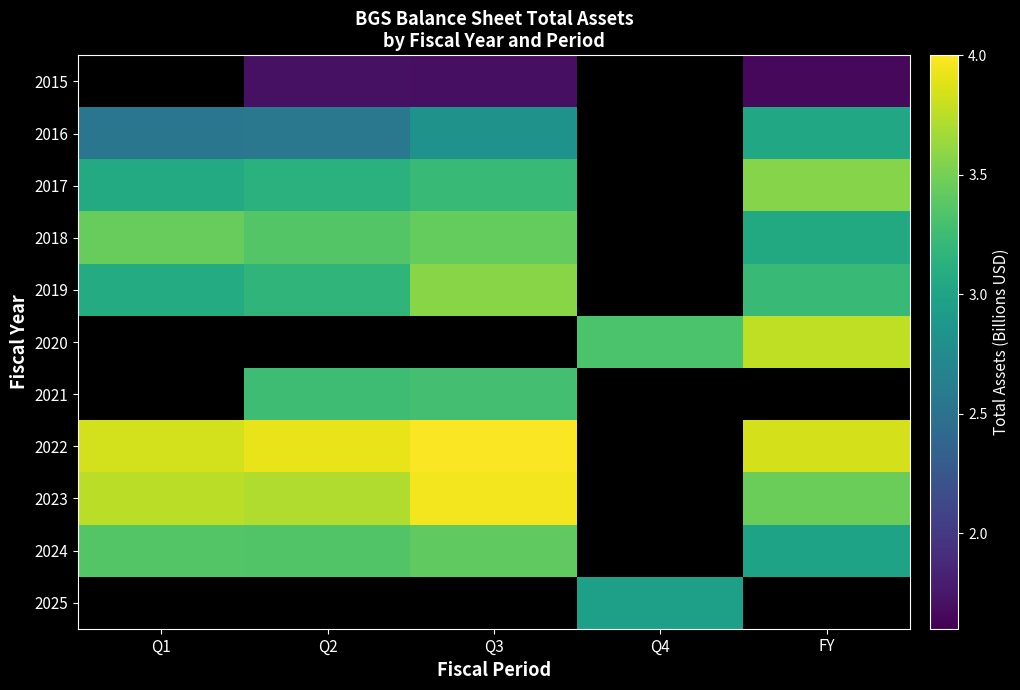

The 2024 series shows 3.4 at Q1. True or false?

True